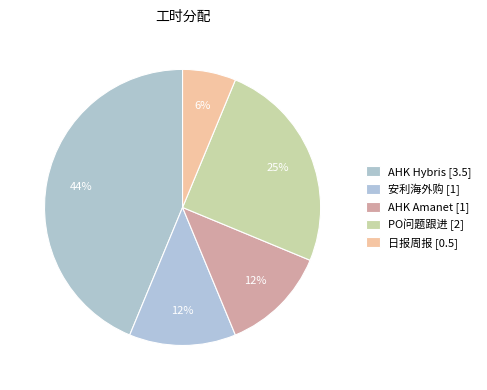

Which slice is the largest?

AHK Hybris